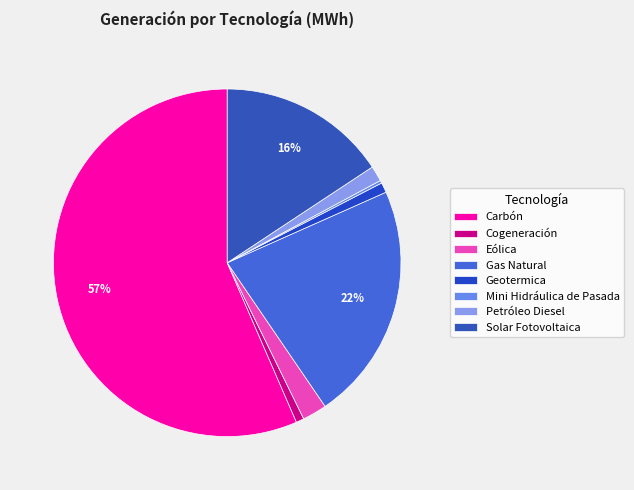

To the nearest percent, what is the combined percentage of Mini Hidráulica de Pasada and Gas Natural?

22%